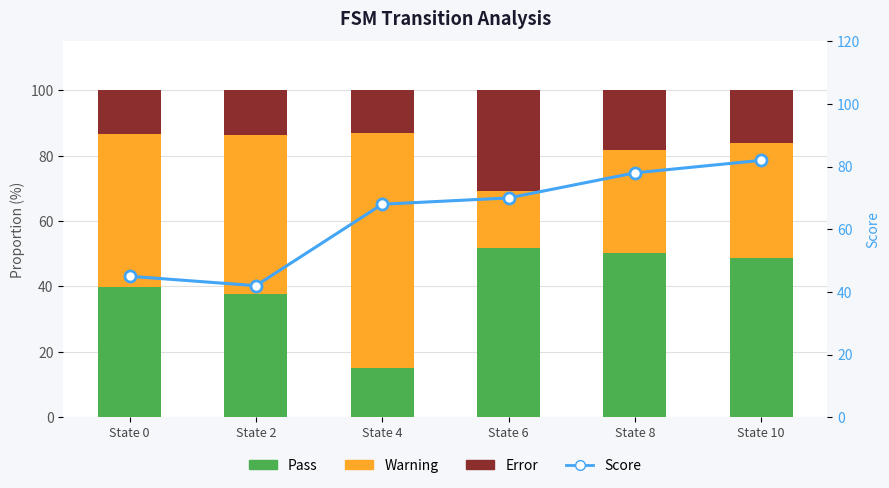

List the series in order of their peak value, lowest first.

Error, Pass, Warning, Score